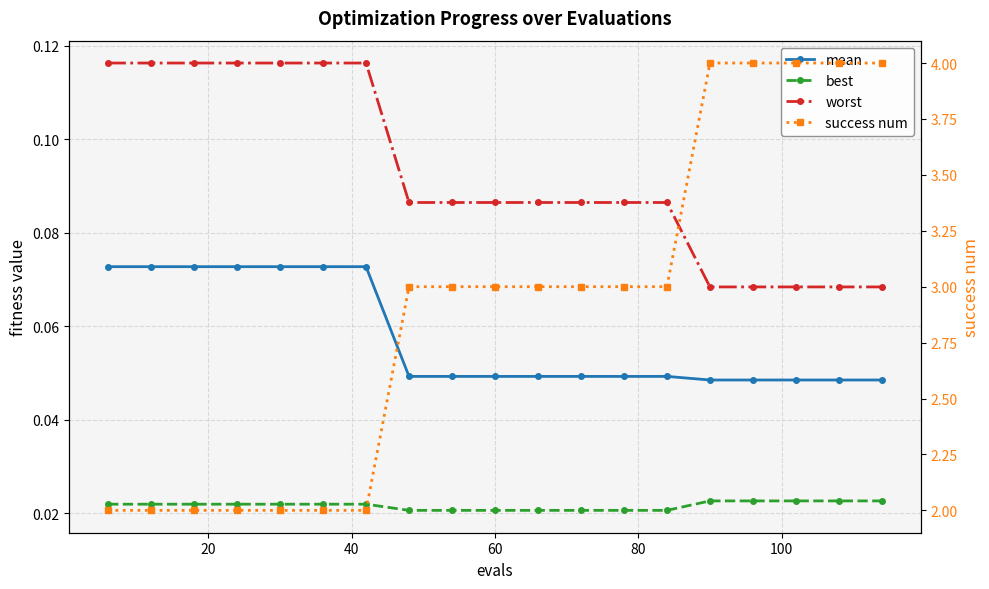

True or false: success num has more than 2 points higher than both neighbors.

False